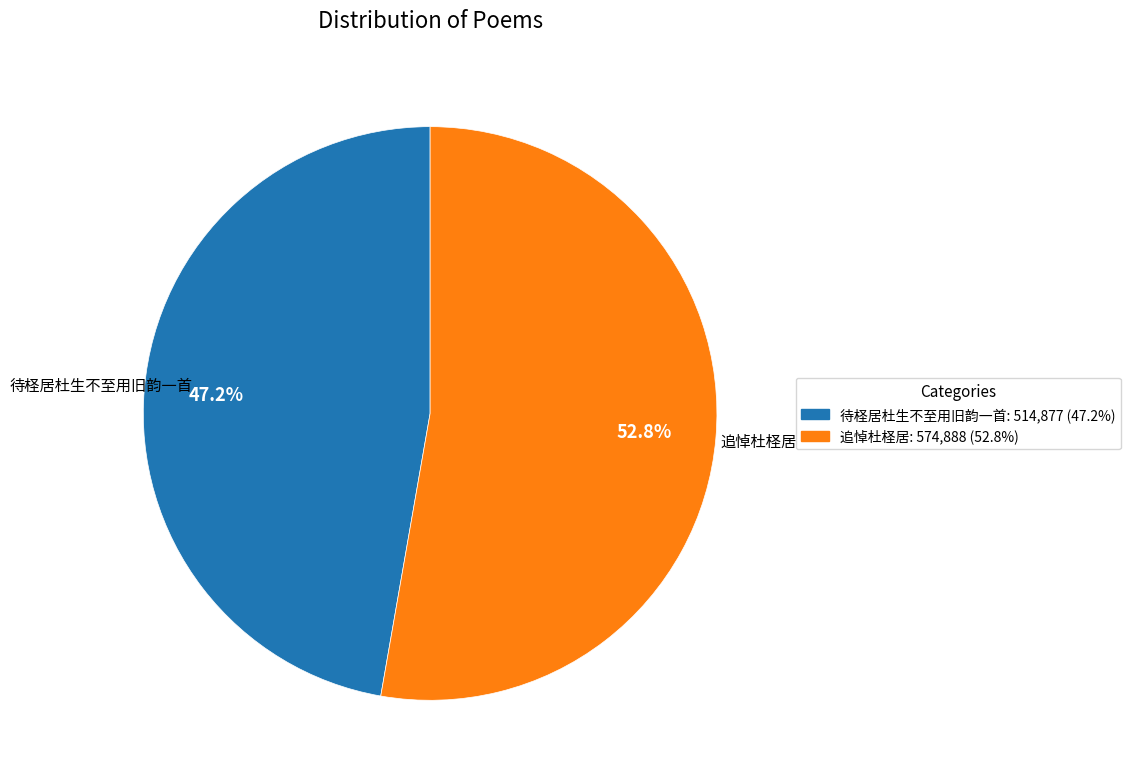

Count the number of slices in the pie.

2